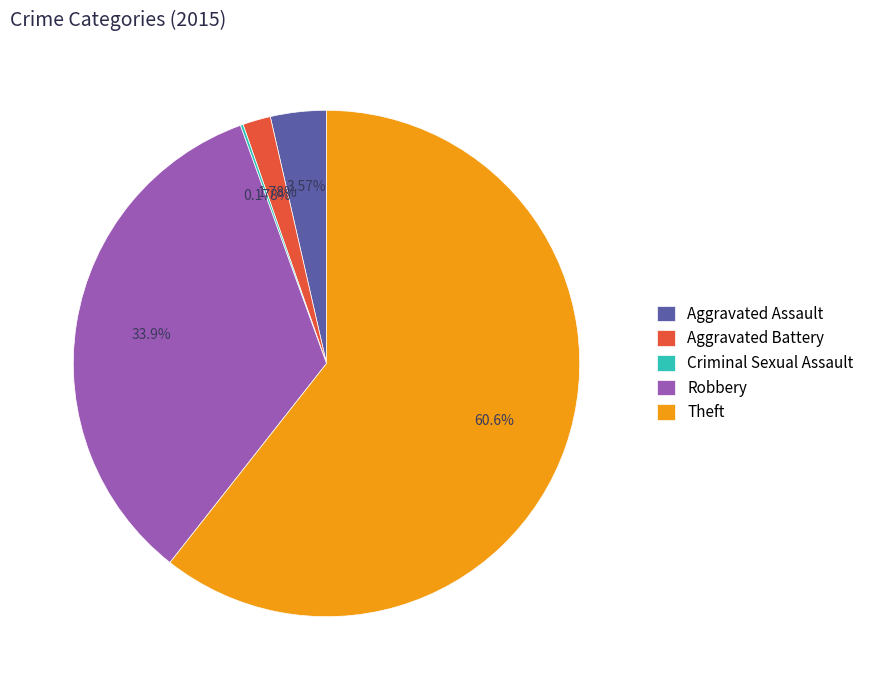

To the nearest percent, what is the difference between the Aggravated Battery and Aggravated Assault slice percentages?

2%